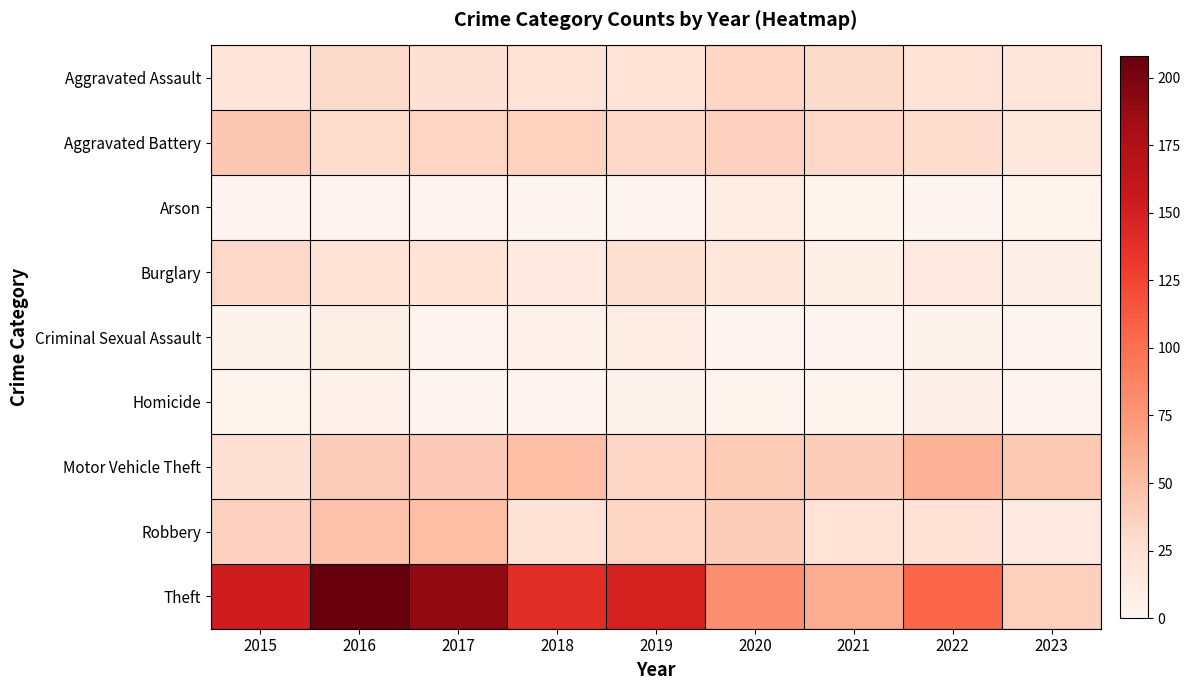

At how many categories does at least one series exceed 57?

8